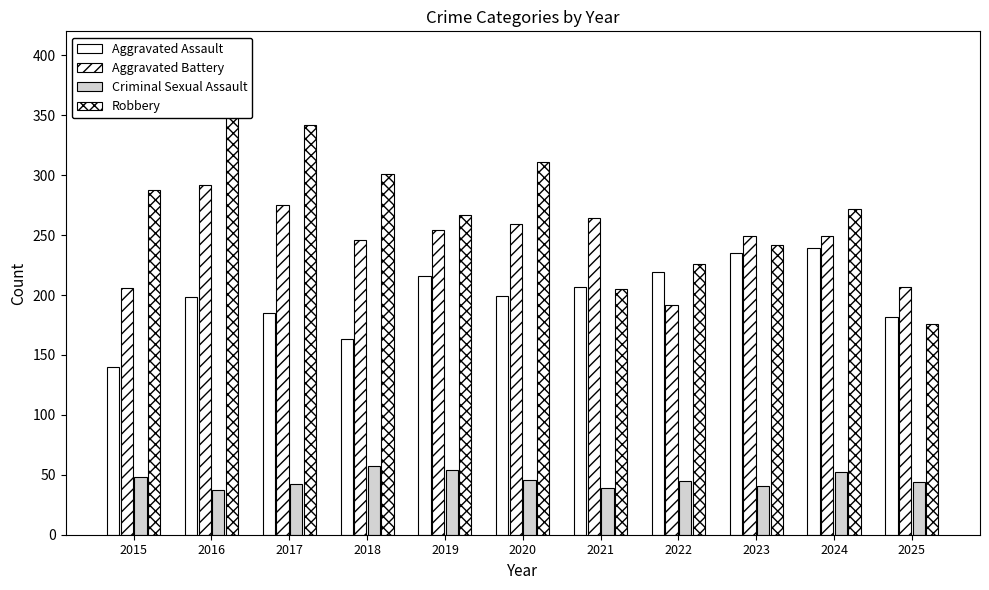

Which series has the widest spread of values?

Robbery